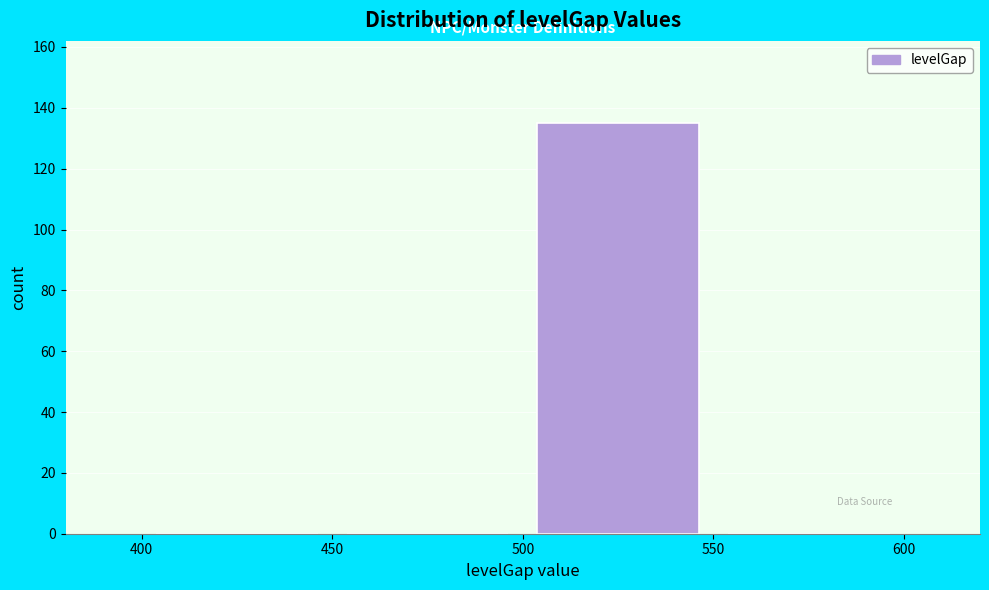

Over which range of the x-axis is the bar tallest?

500 to 550